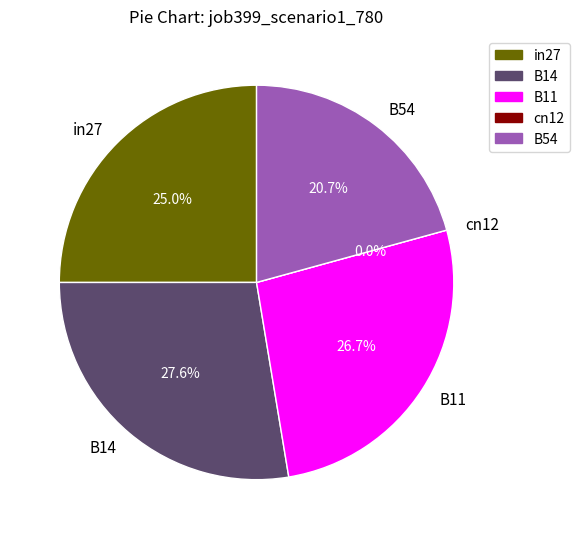

To the nearest percent, what is the difference between the B54 and cn12 slice percentages?

21%